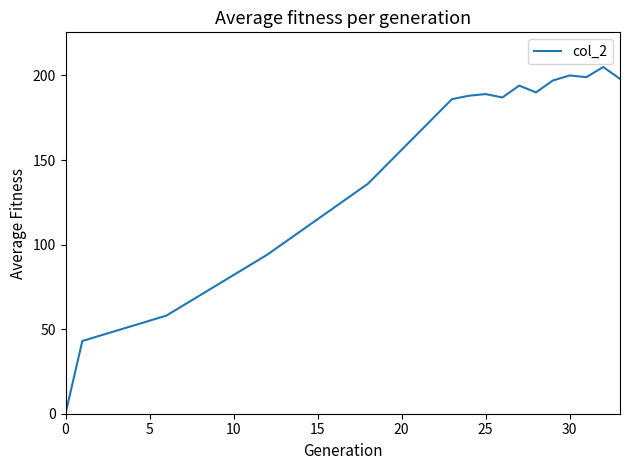

What is the maximum value shown in the chart?

205